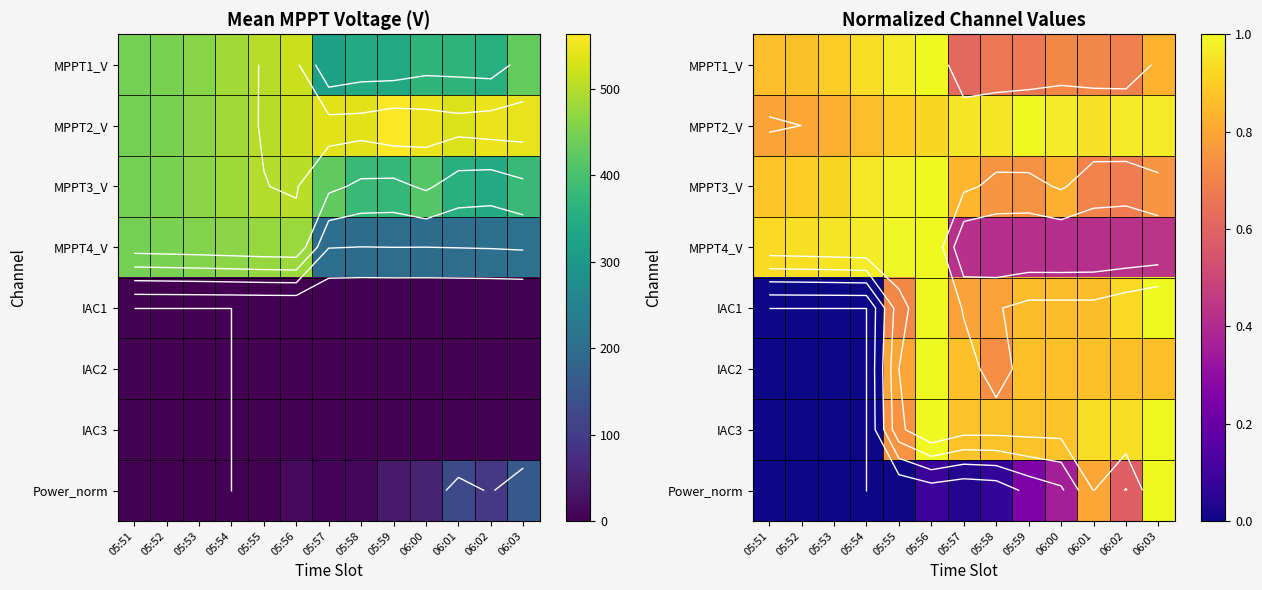

What is the spread (max minus min) of values at 05:52?

0.9